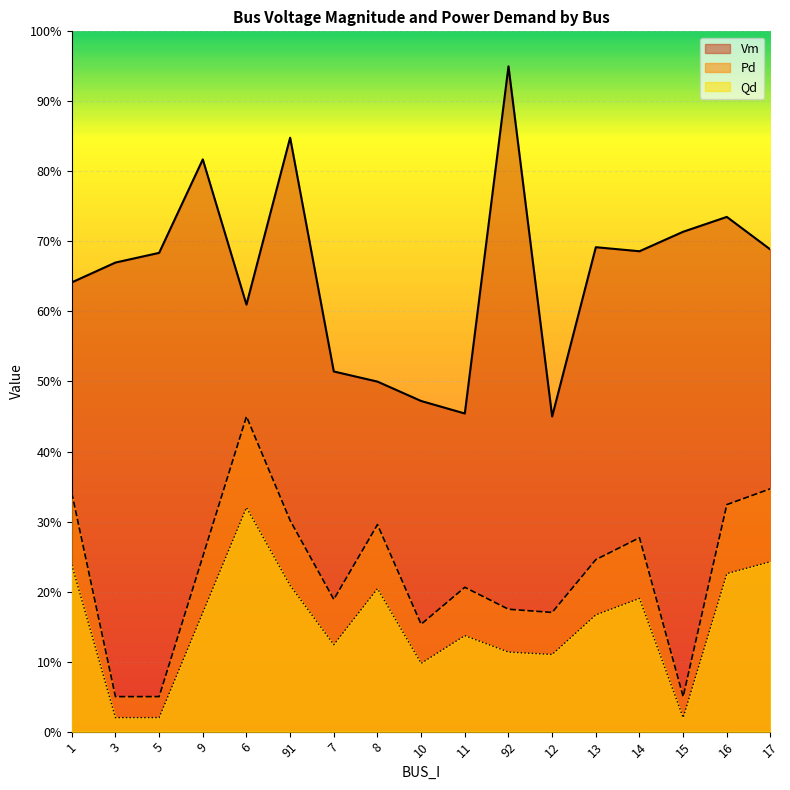

What is the label of the 8th point from the right?

11